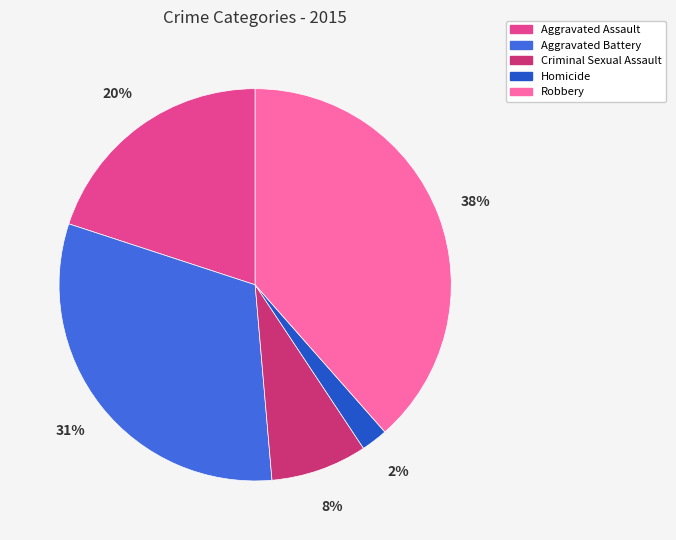

Do Criminal Sexual Assault and Aggravated Assault together represent more than half of the pie?

No